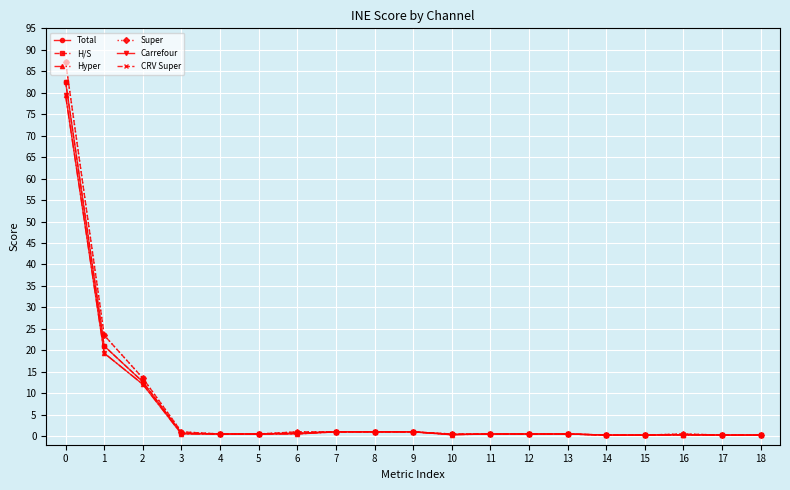

True or false: Total and Carrefour cross at least once.

False